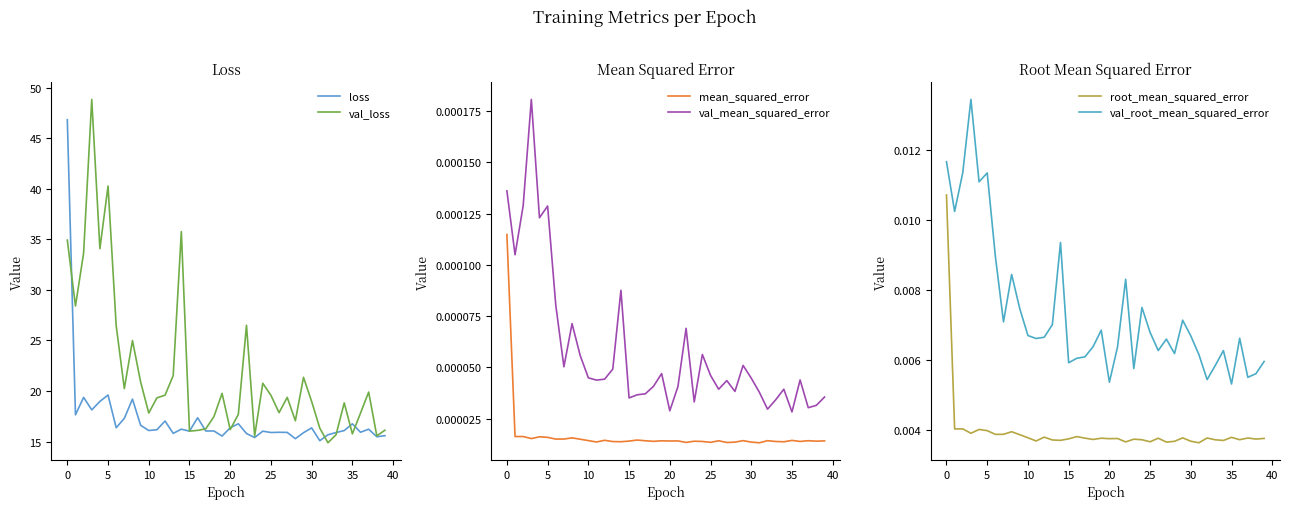

Which series has the largest total across all categories?

val_loss